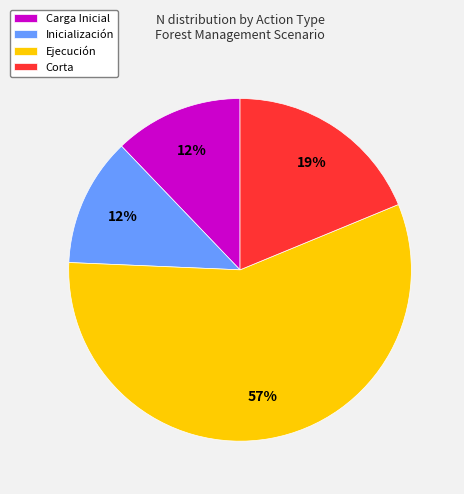

To the nearest percent, what is the average slice percentage?

25%